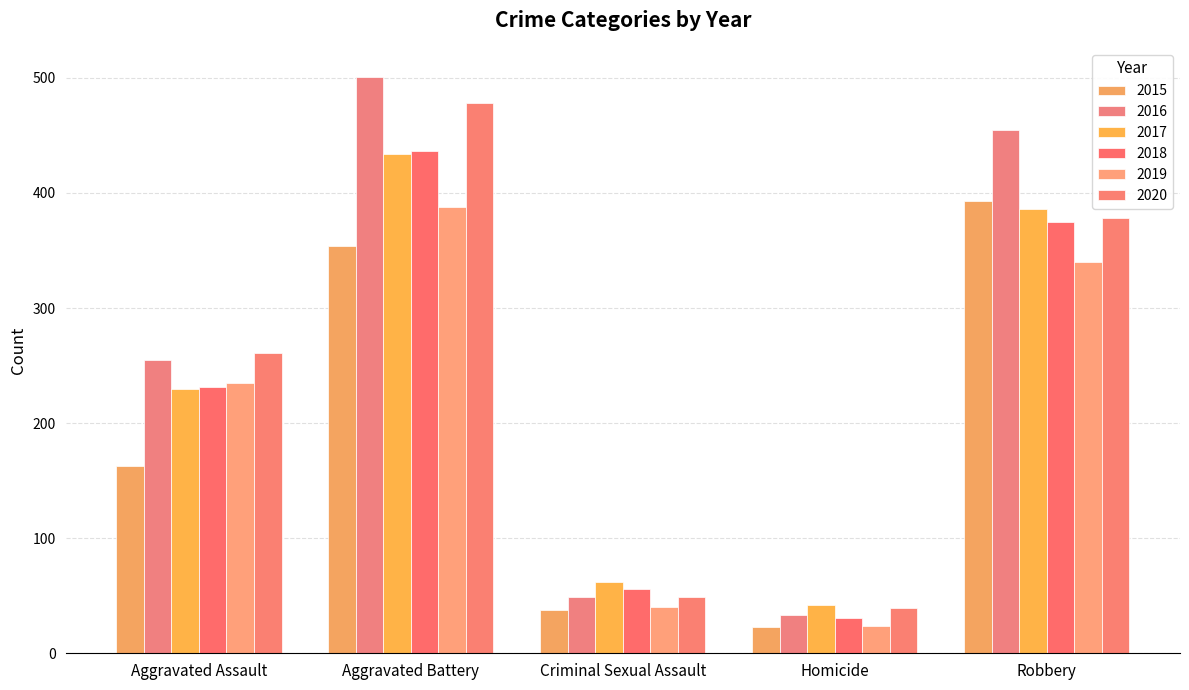

At how many categories does at least one series exceed 160?

3